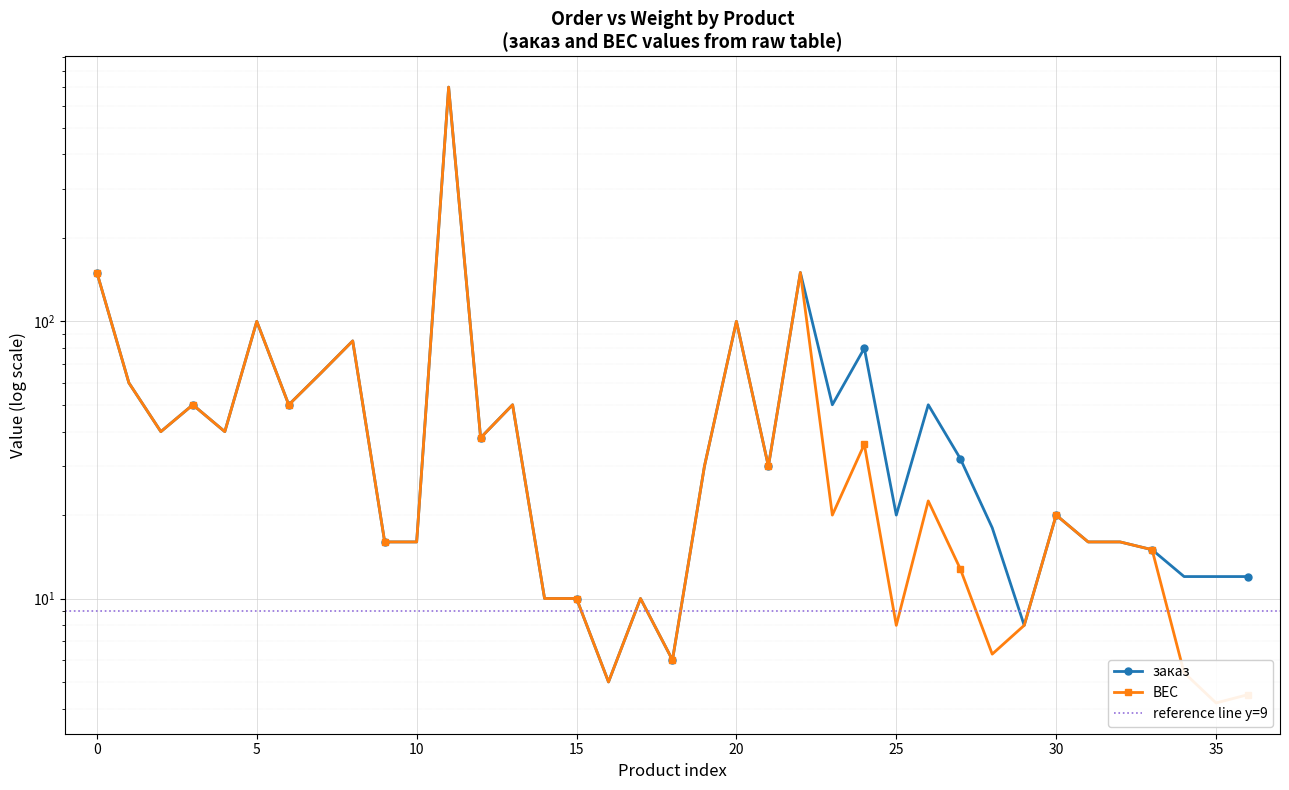

What is the greatest value displayed?

700.0